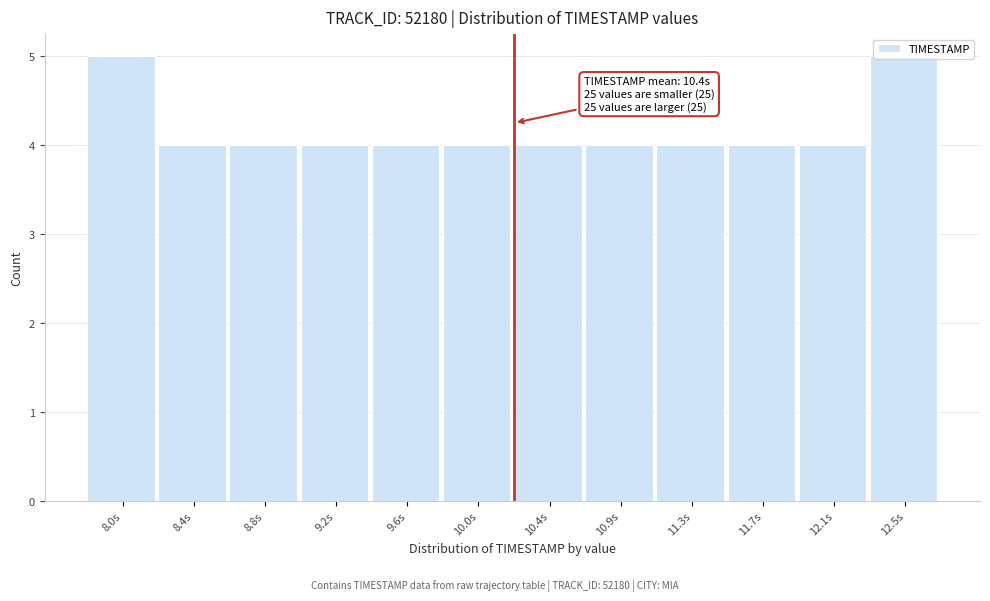

Approximately how many times larger is the value at 10.9s compared to 9.6s?

1.0